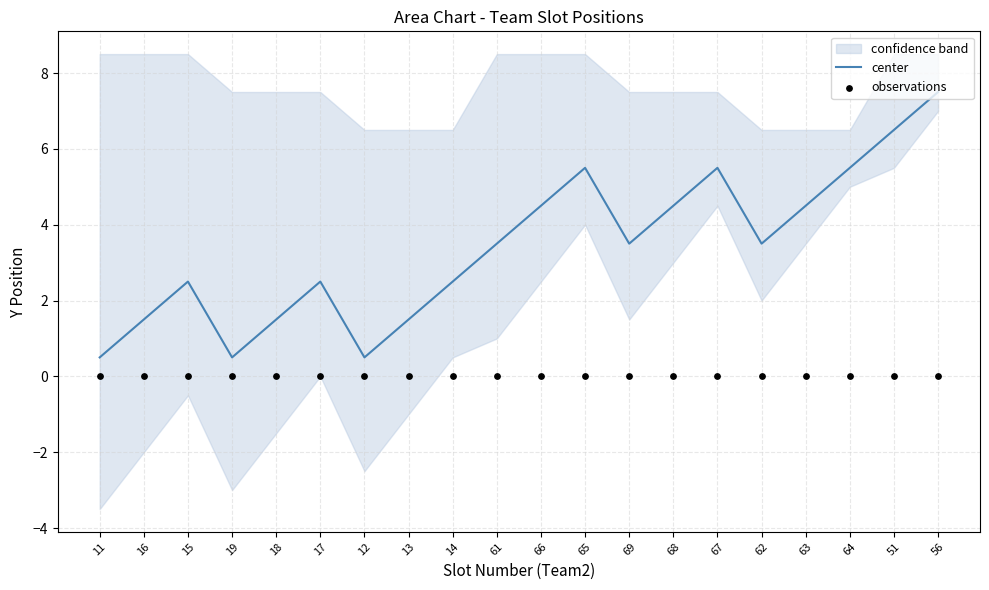

Which series reaches the minimum Y coordinate?

observations